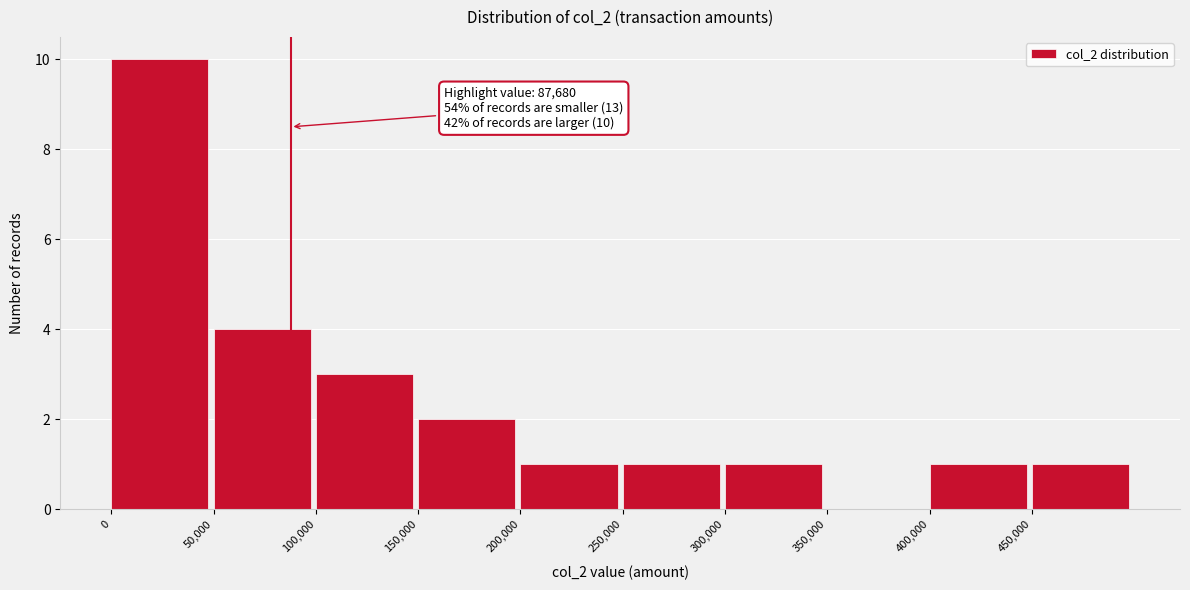

Which range on the x-axis has the tallest bar?

0 to 50000